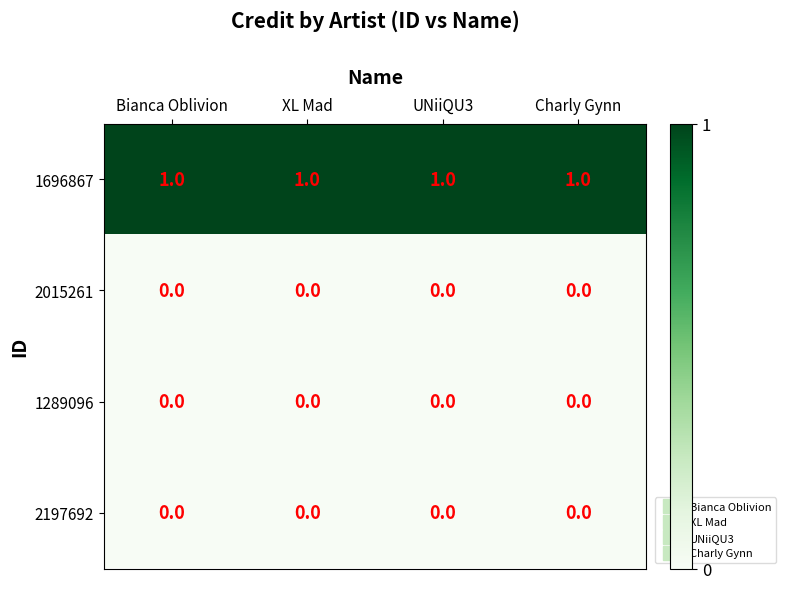

The value of 1696867 at Bianca Oblivion is 1. True or false?

True